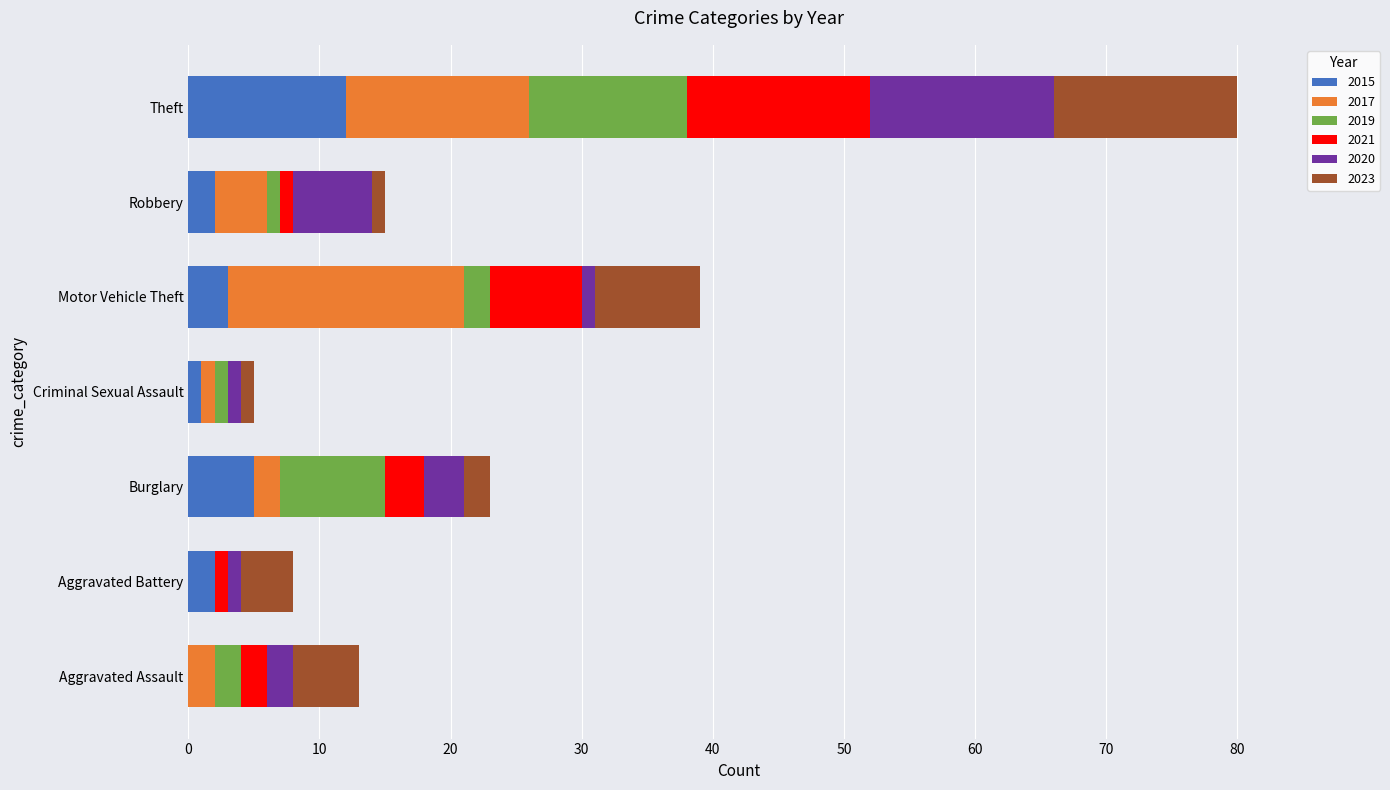

At which label does 2015 reach its peak?

Theft